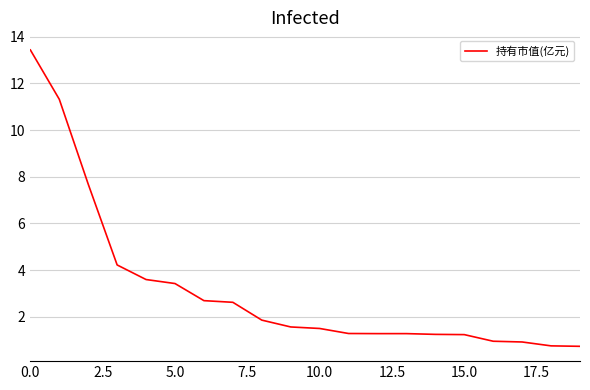

What is the difference between the maximum and minimum values?

12.7